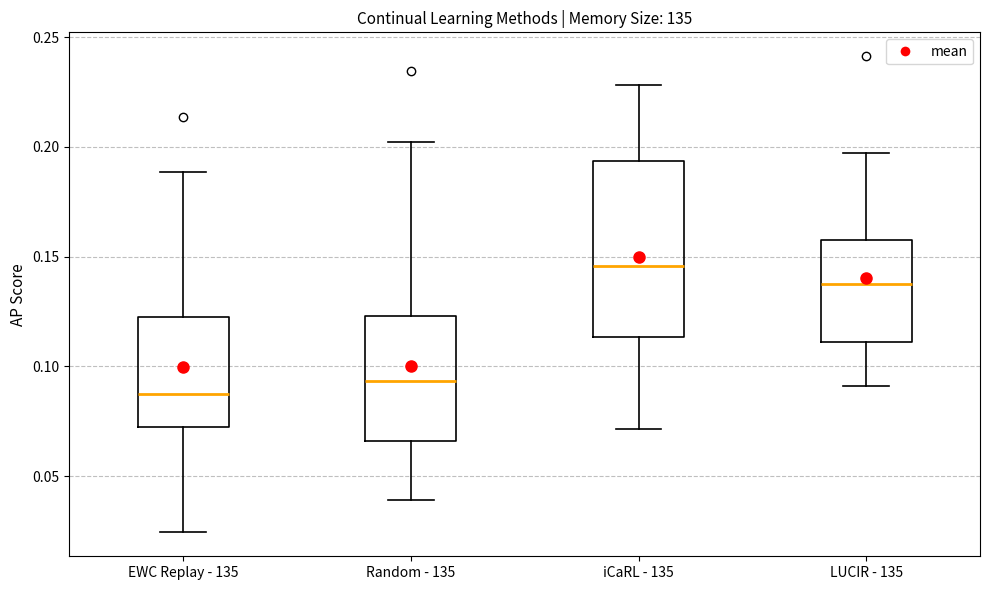

Which box's median line is the highest?

iCaRL - 135